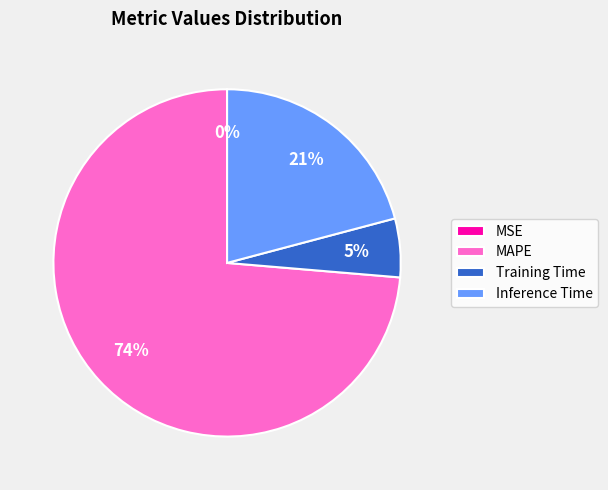

Does any single category account for the majority?

Yes